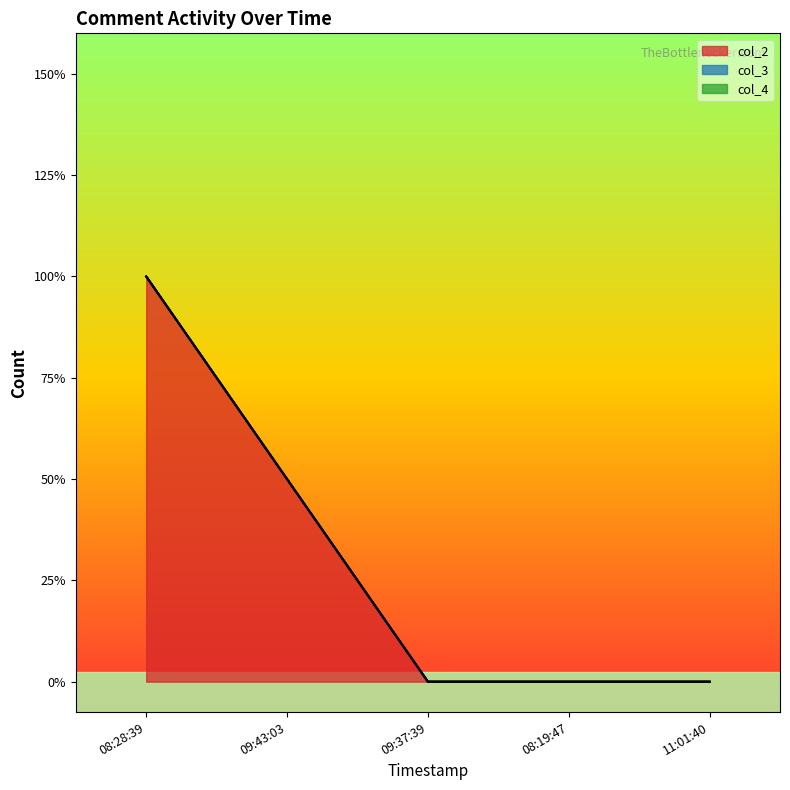

Reading right to left, list all the values displayed in this chart.

col_2: 2022-08-17 11:01:40=0	2022-08-17 08:19:47=0	2022-08-17 09:37:39=0	2022-08-17 09:43:03=1	2022-08-17 08:28:39=2
col_3: 2022-08-17 11:01:40=0	2022-08-17 08:19:47=0	2022-08-17 09:37:39=0	2022-08-17 09:43:03=0	2022-08-17 08:28:39=0
col_4: 2022-08-17 11:01:40=0	2022-08-17 08:19:47=0	2022-08-17 09:37:39=0	2022-08-17 09:43:03=0	2022-08-17 08:28:39=0